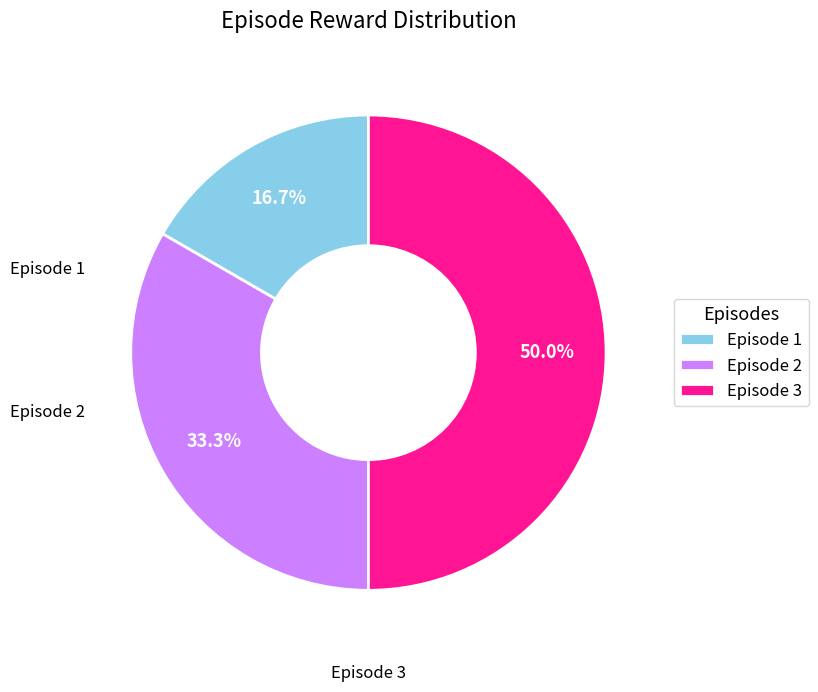

What is the ratio of the value at Episode 1 to the value at Episode 3?

0.3